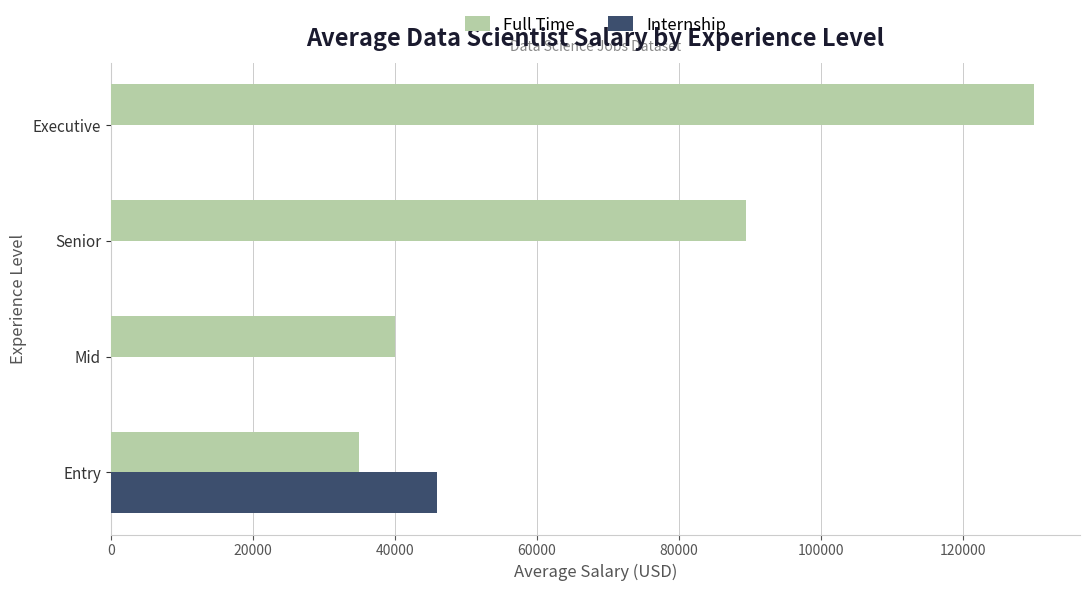

What is the sum of the Full Time values at Senior and Mid?

129500